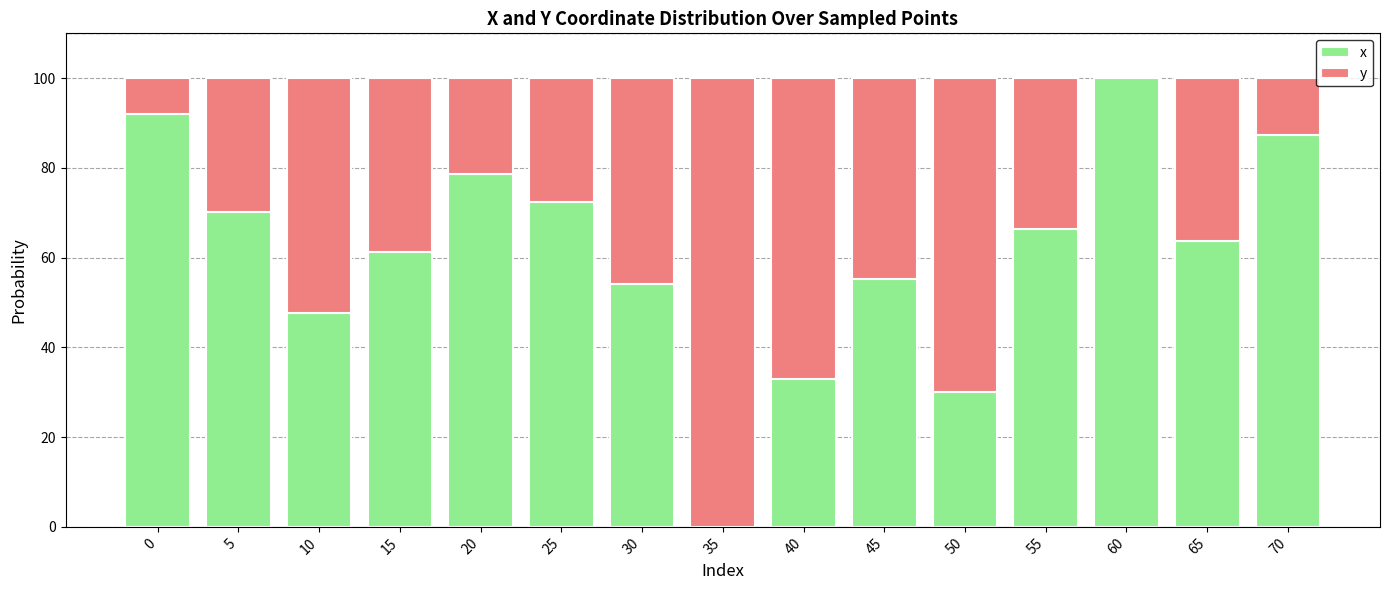

The x series shows 105.8 at 20. True or false?

False